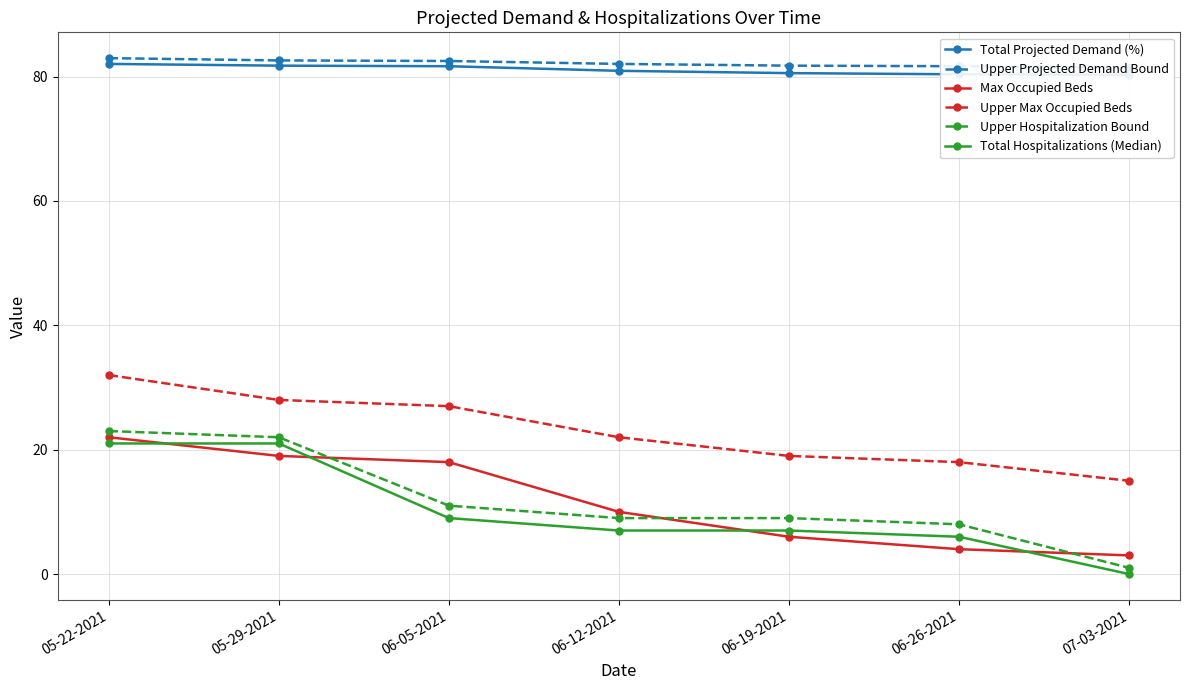

True or false: Total Projected Demand (%) has a value of 109.5 at 06-12-2021.

False